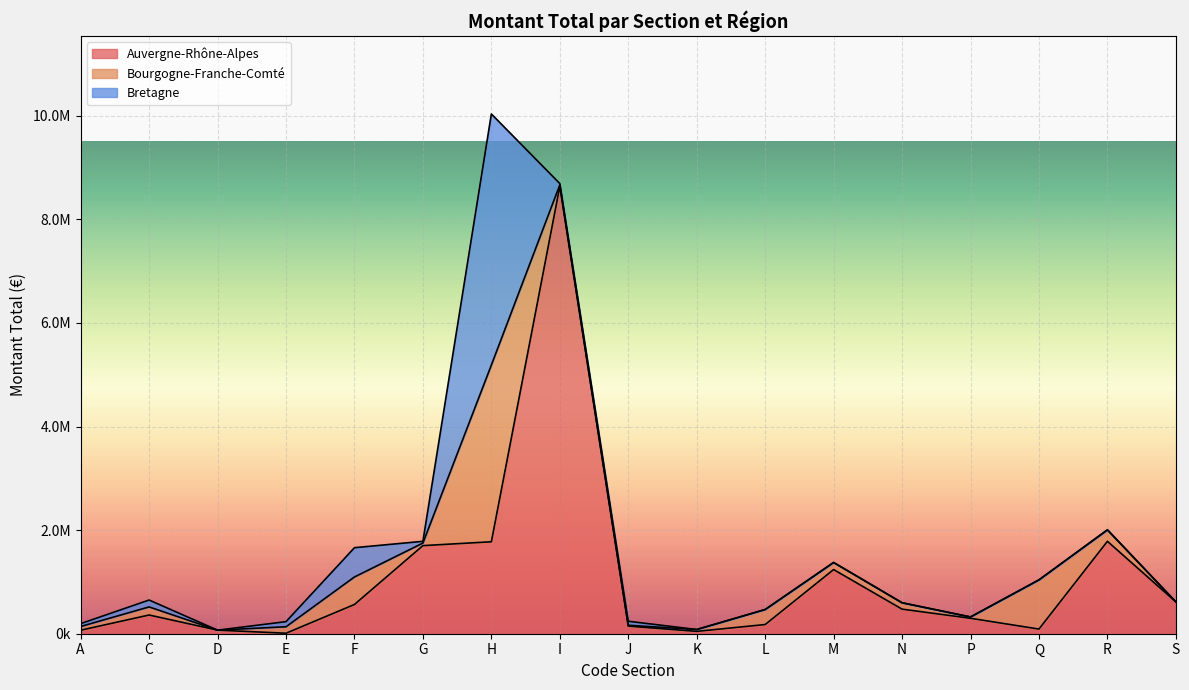

How many intersections are there between Auvergne-Rhône-Alpes and Bourgogne-Franche-Comté?

9